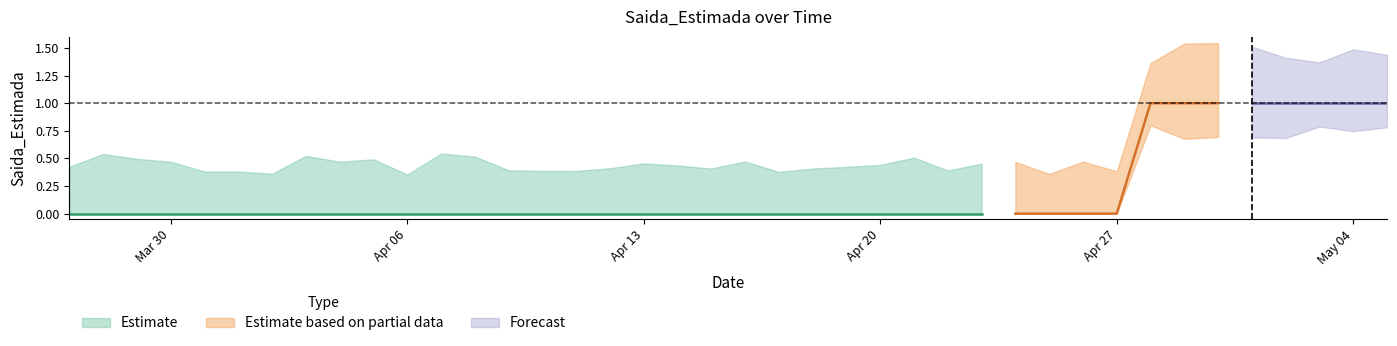

What is the maximum value shown in the chart?

1